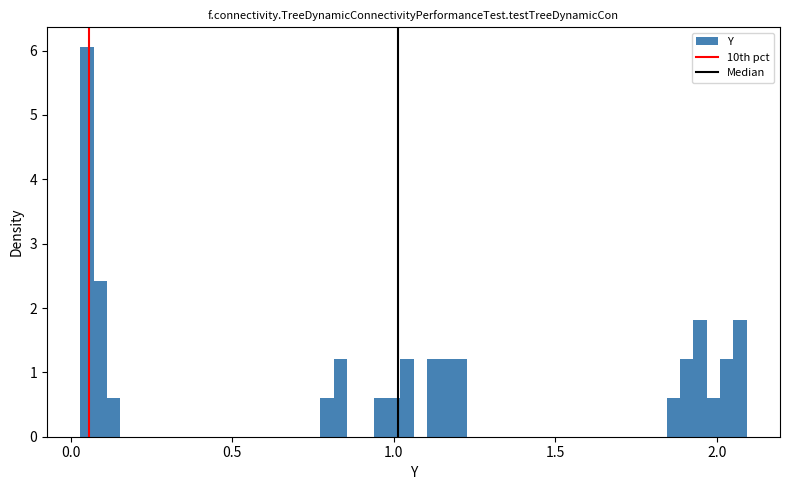

Read against the x-axis, roughly where is the centre of the tallest bar?

0.05